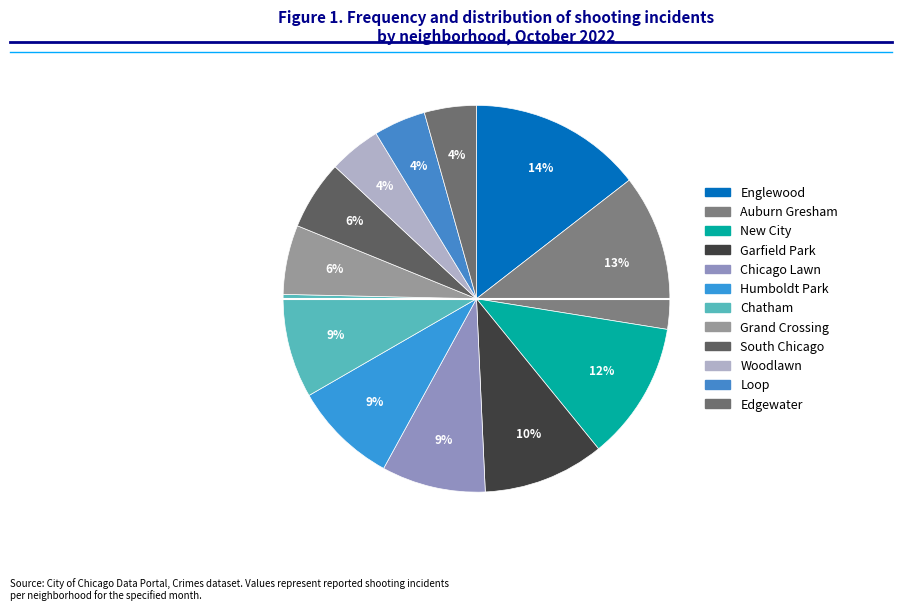

Does Auburn Gresham represent more than half of the total?

No